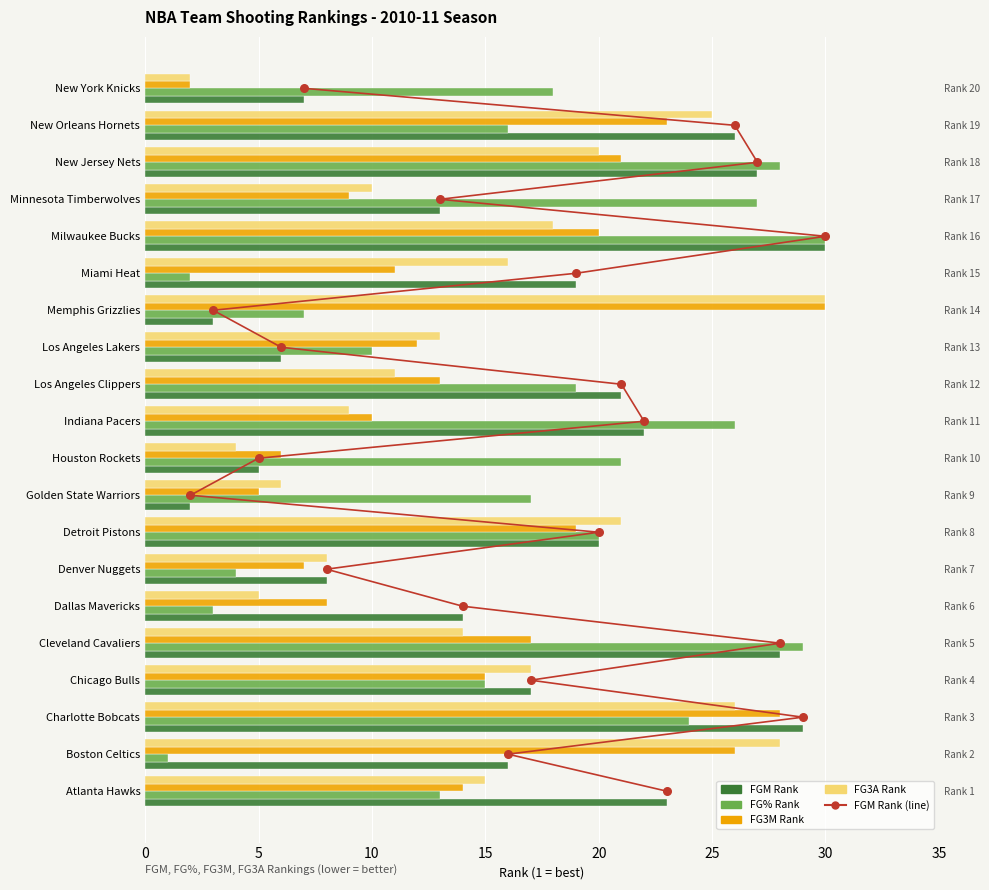

Which series has the widest spread of Y values?

FG% Rank